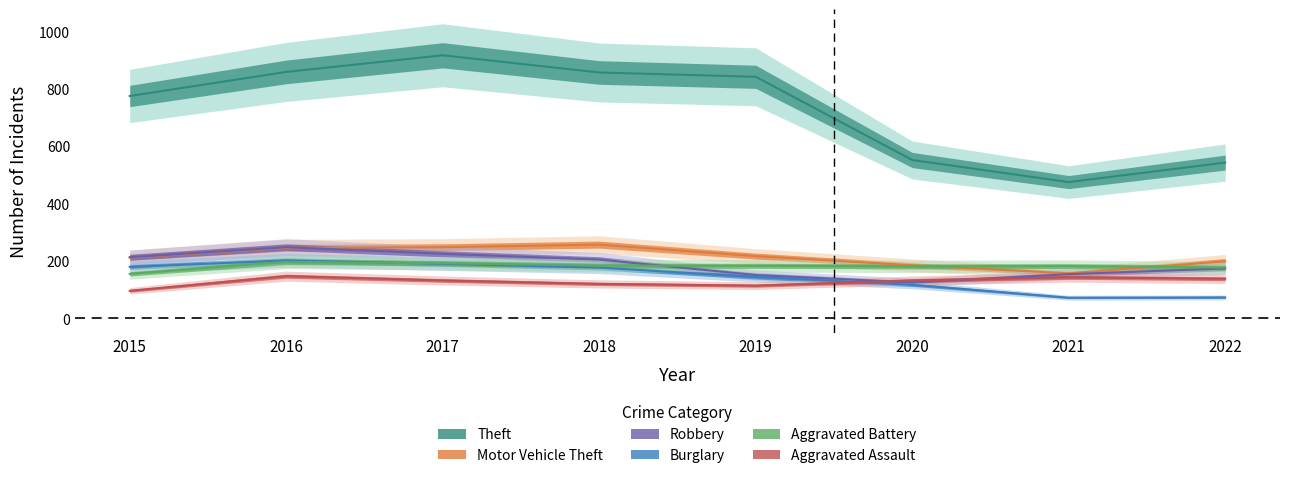

At how many categories does at least one series exceed 288?

8